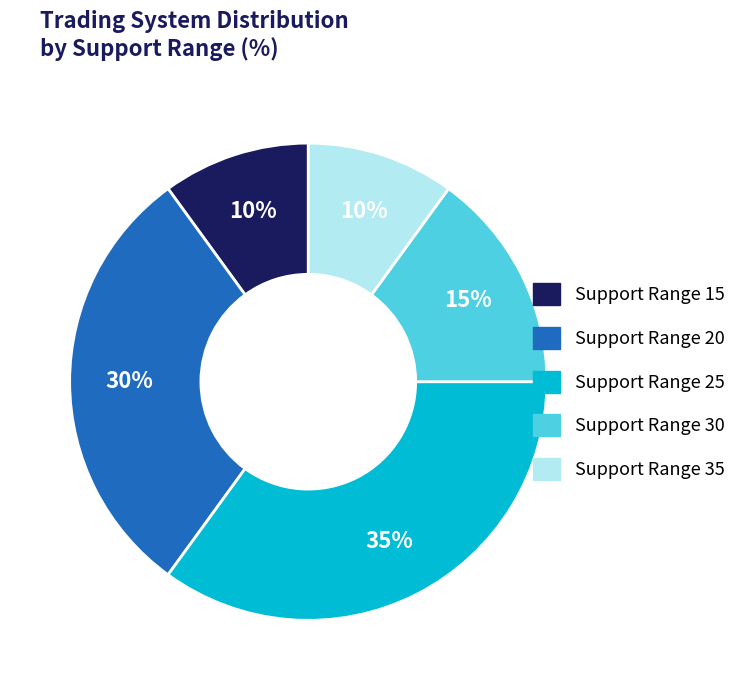

What percentage is the Support Range 20 slice, to the nearest percent?

30%